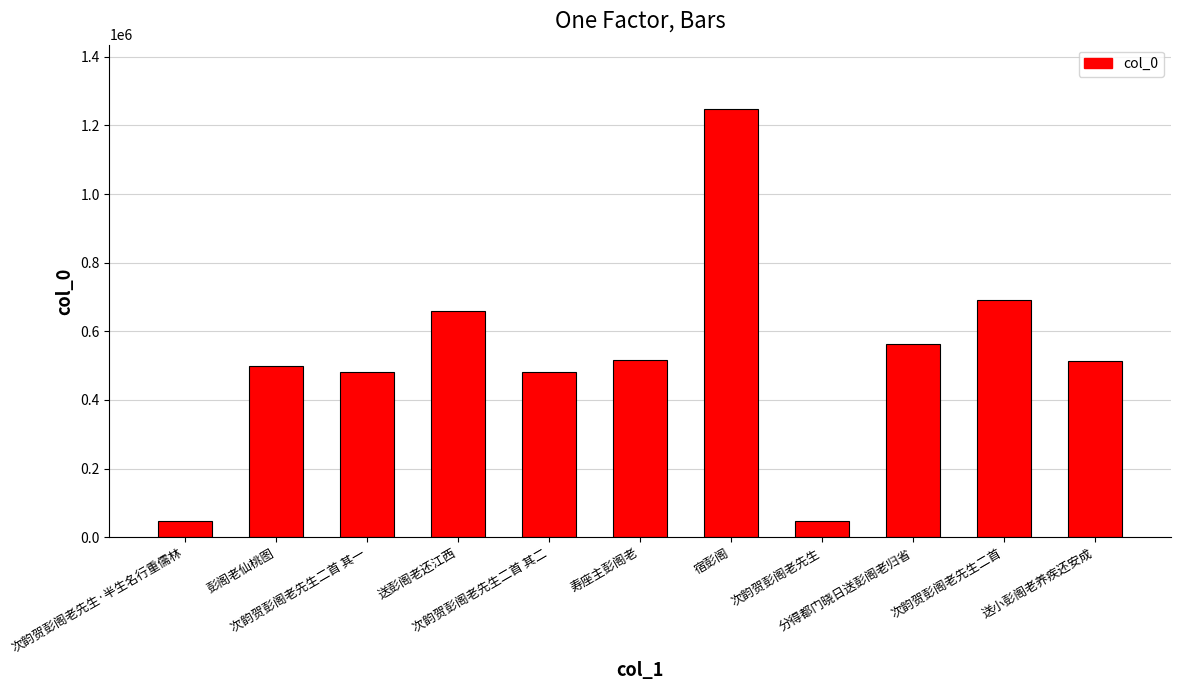

What is the maximum value shown in the chart?

1248026